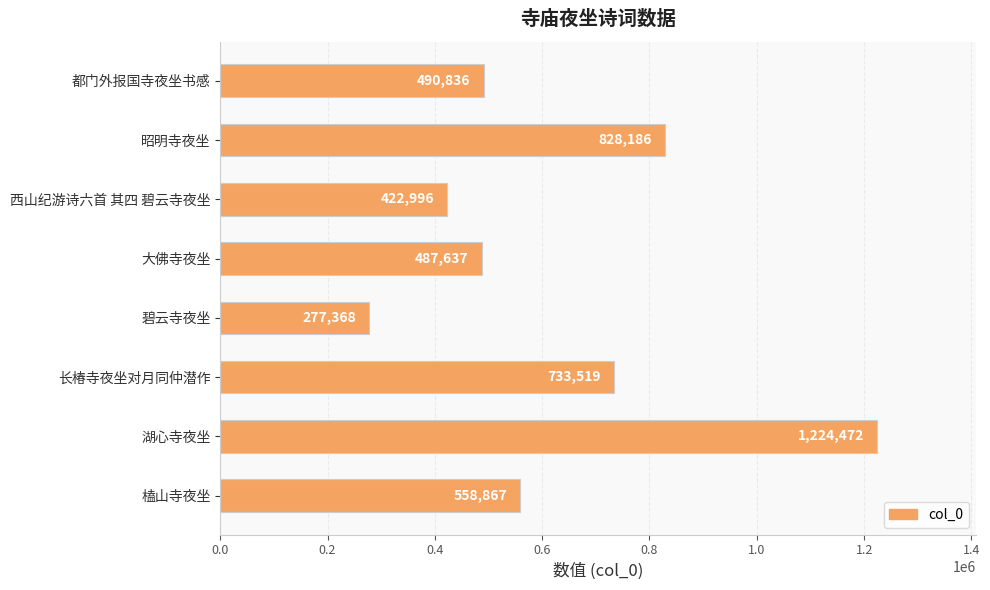

Are the bars horizontal?

Yes